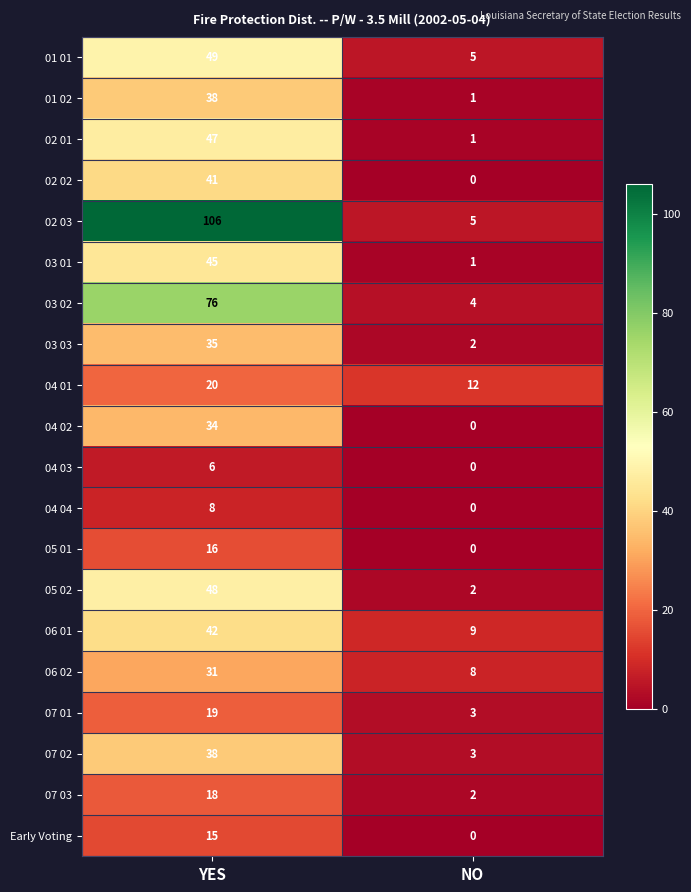

Which series has the largest total across all categories?

02 03